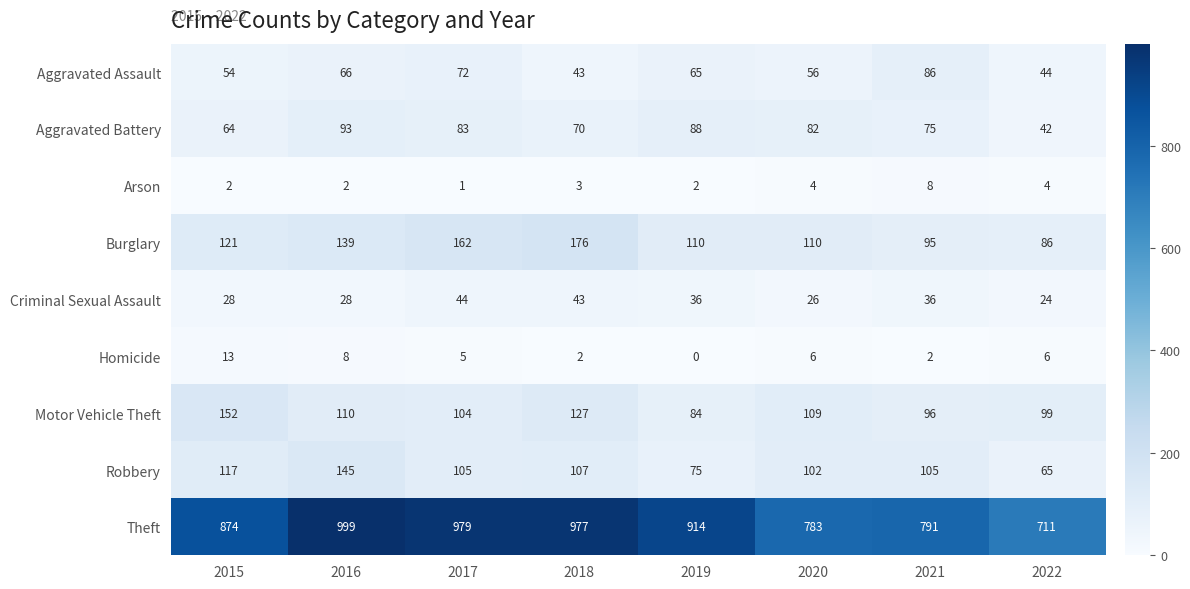

What is the average value of the Aggravated Battery series?

75